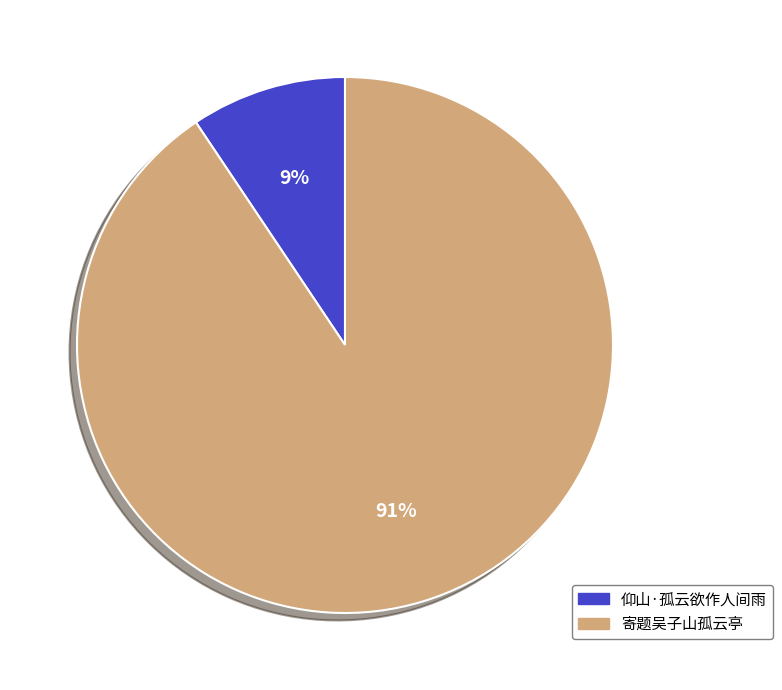

Between 仰山·孤云欲作人间雨 and 寄题吴子山孤云亭, which is larger?

寄题吴子山孤云亭